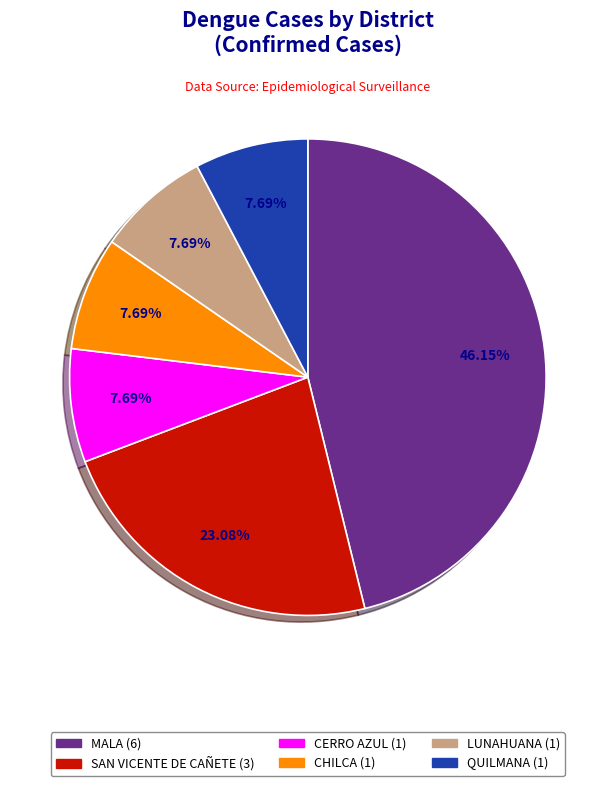

Combined, do CERRO AZUL and MALA account for over 50%?

Yes